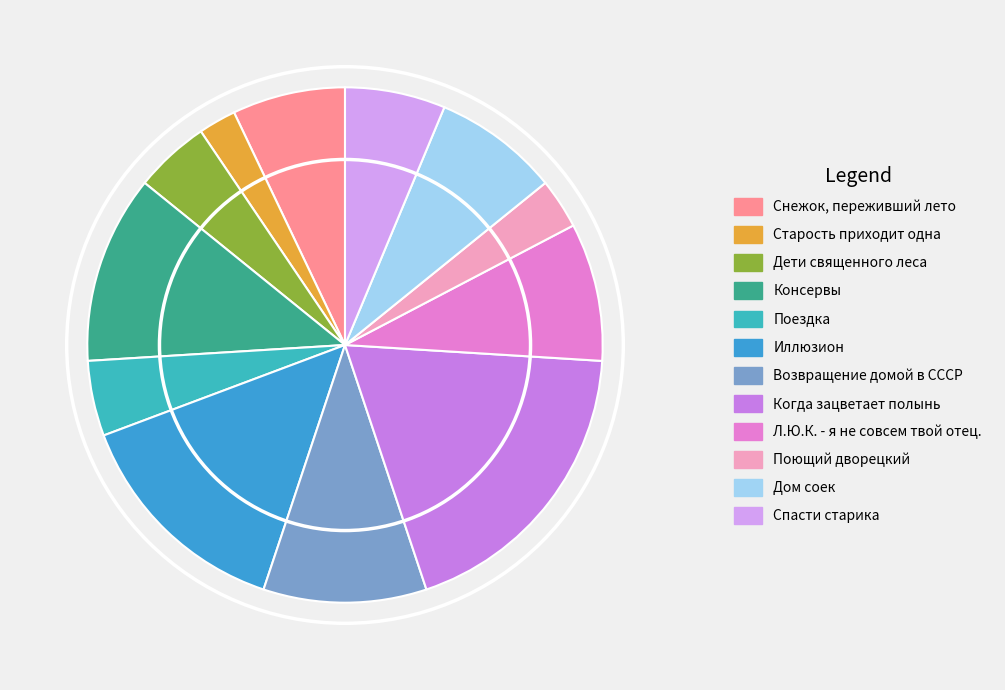

Is it true that Дети священного леса is 5% of the pie?

True